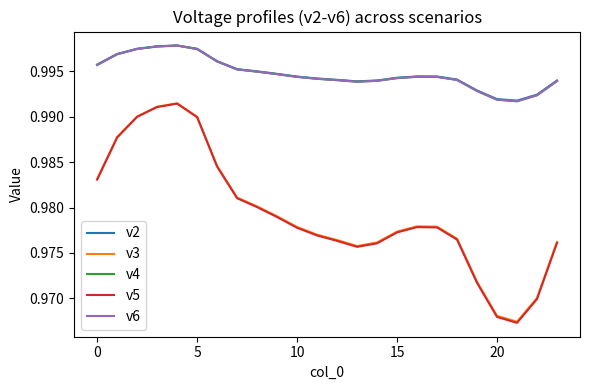

Which series has the largest range (max minus min)?

v5